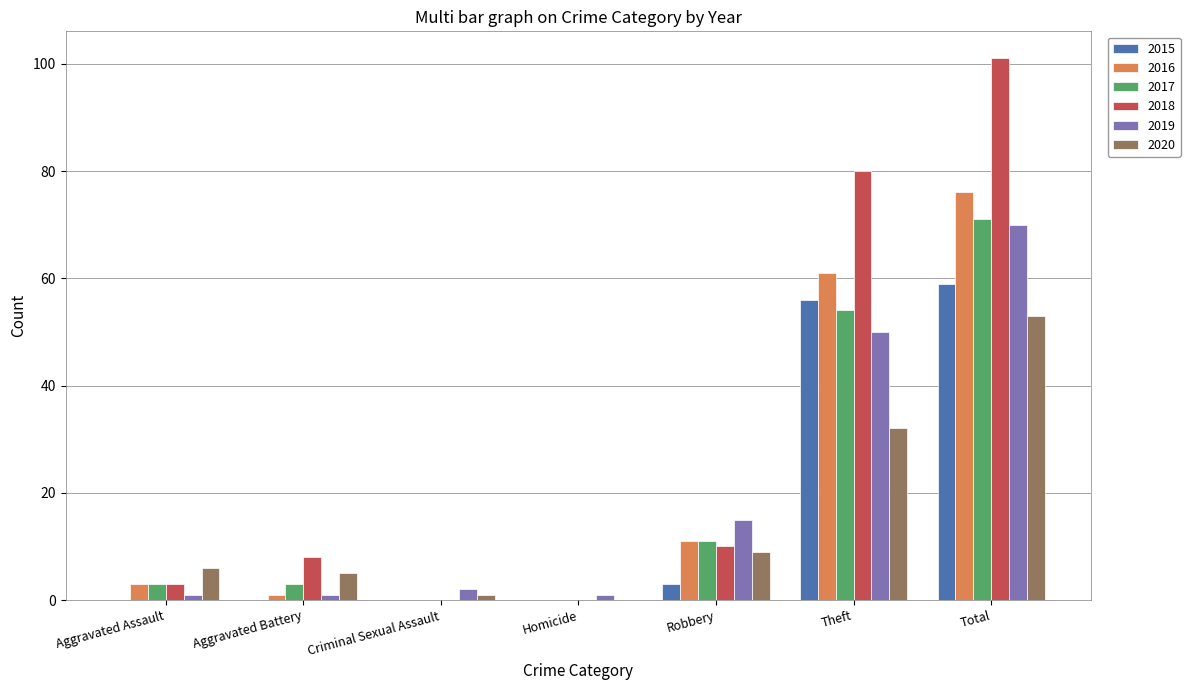

True or false: 2016 has a value of 5 at Robbery.

False